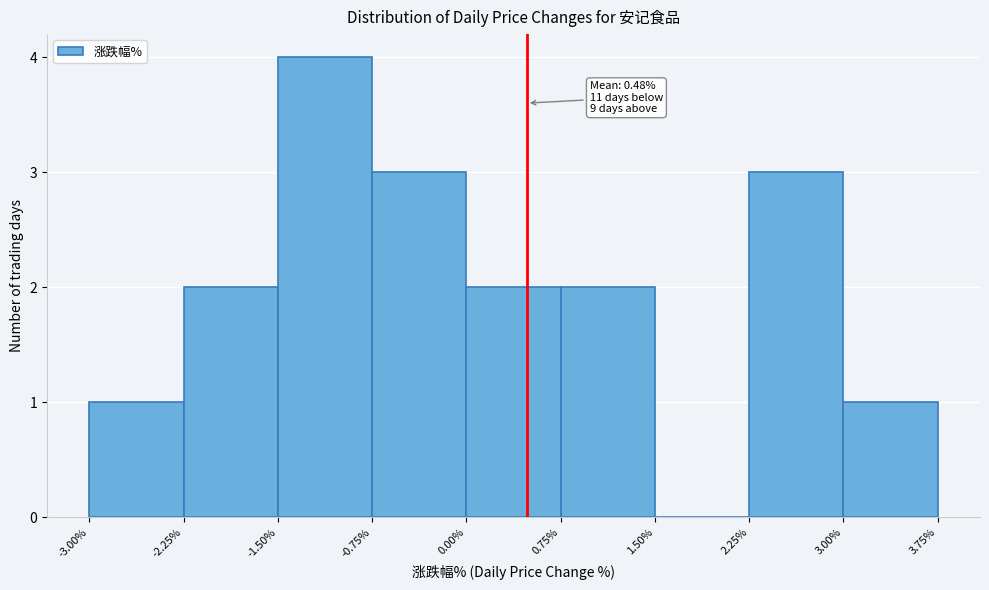

Over which range of the x-axis is the bar tallest?

-1.50% to -0.75%